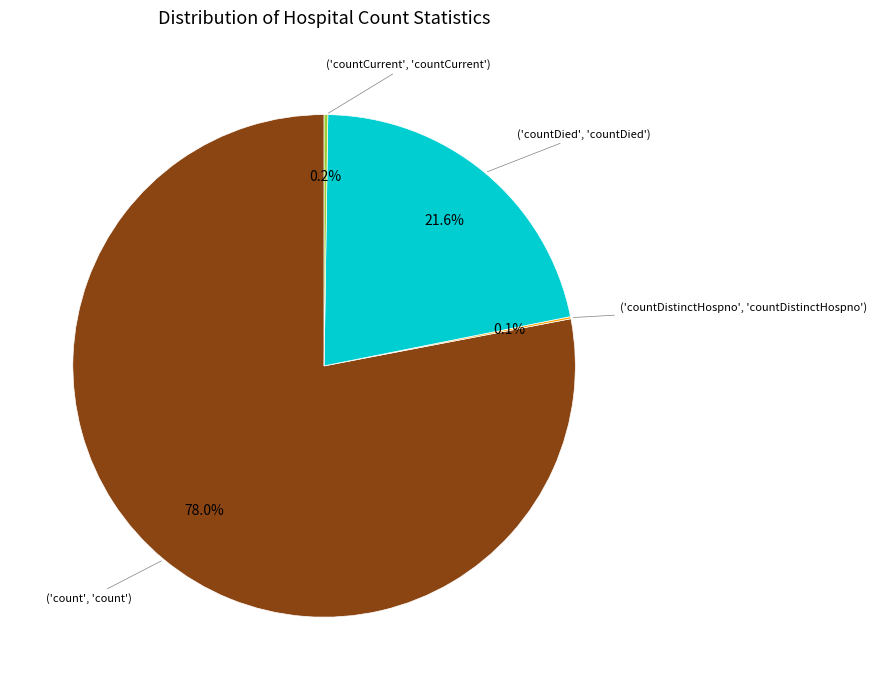

Is there a majority slice in this chart?

Yes